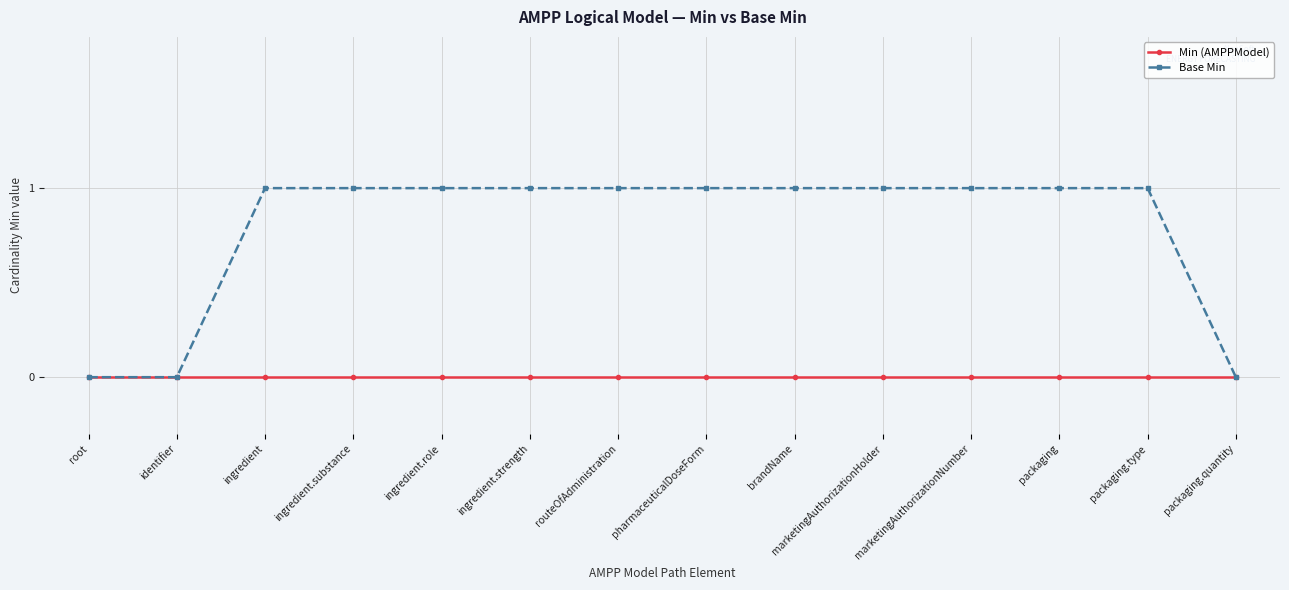

The value of Min (AMPPModel) at marketingAuthorizationNumber is 0. True or false?

True